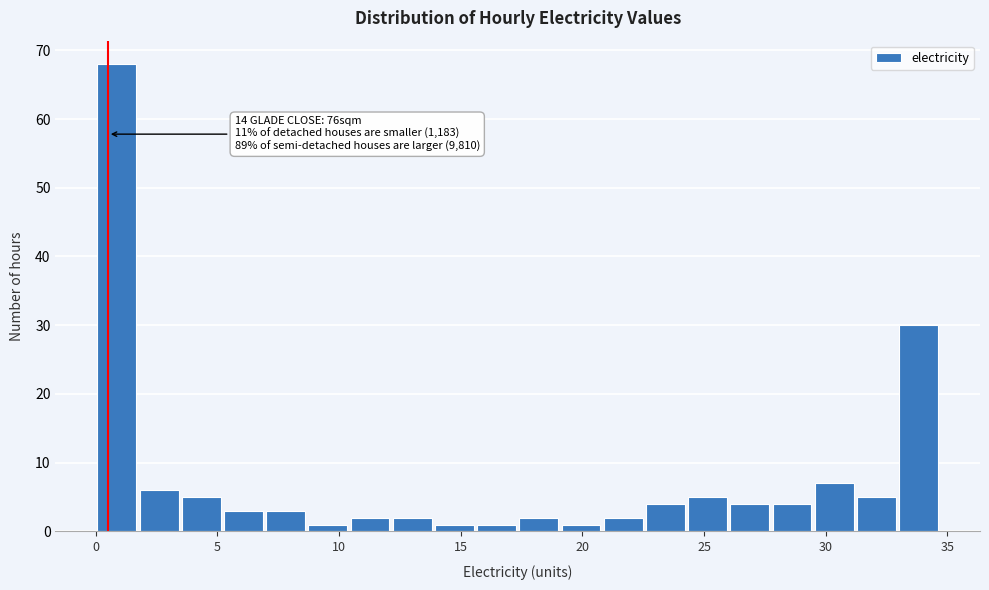

Around what value on the x-axis is the tallest bar? Give the approximate position of its centre, as read against the axis.

1.0